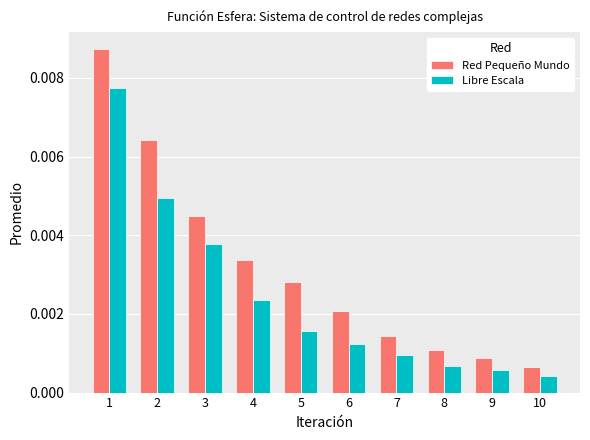

List the series in order of their peak value, highest first.

Red Pequeño Mundo, Libre Escala